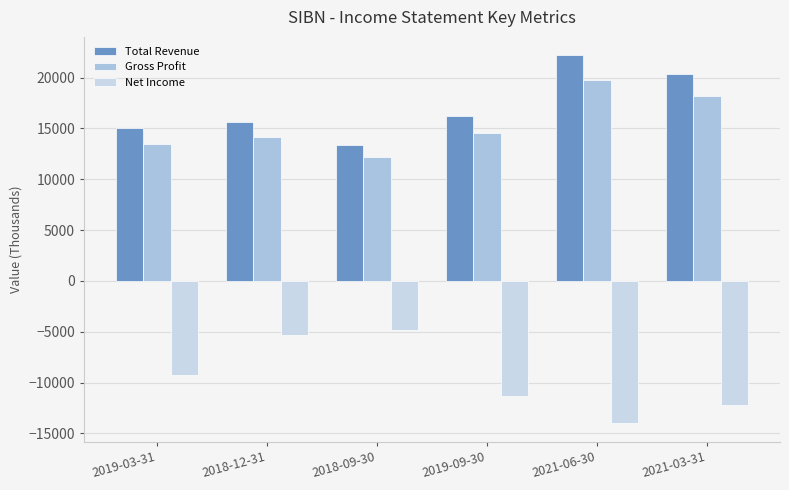

What is the difference between the second highest and second lowest values in the Net Income series?

6900